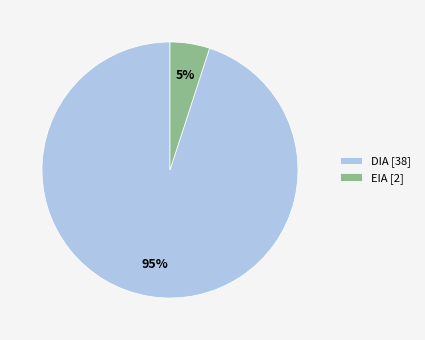

Which has a higher value, DIA [38] or EIA [2]?

DIA [38]